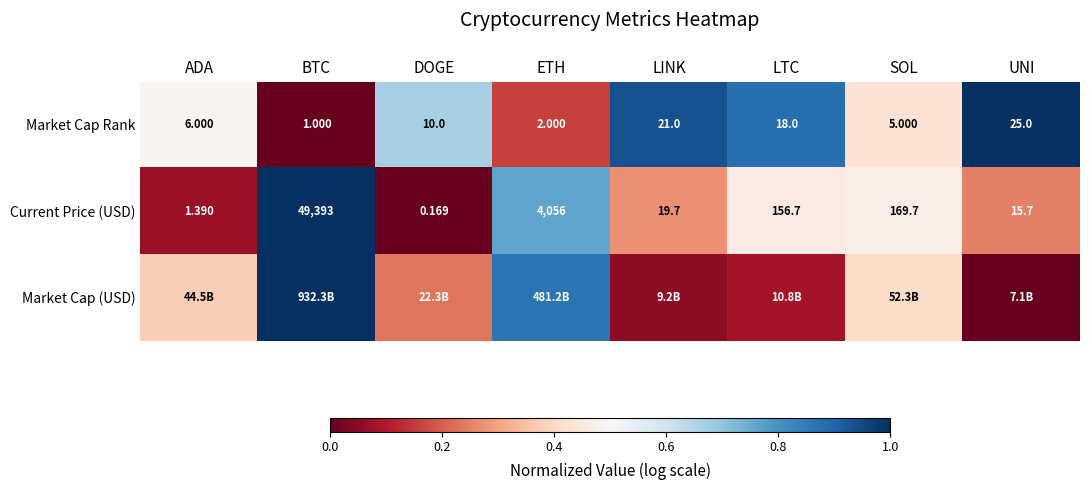

What is the difference between the highest and lowest values at DOGE?

0.7